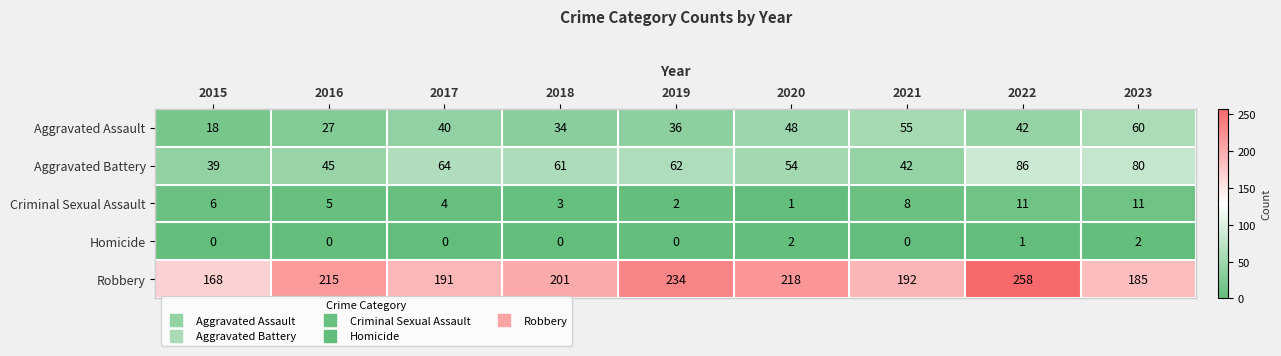

True or false: Aggravated Battery has a value of 39 at 2015.

True